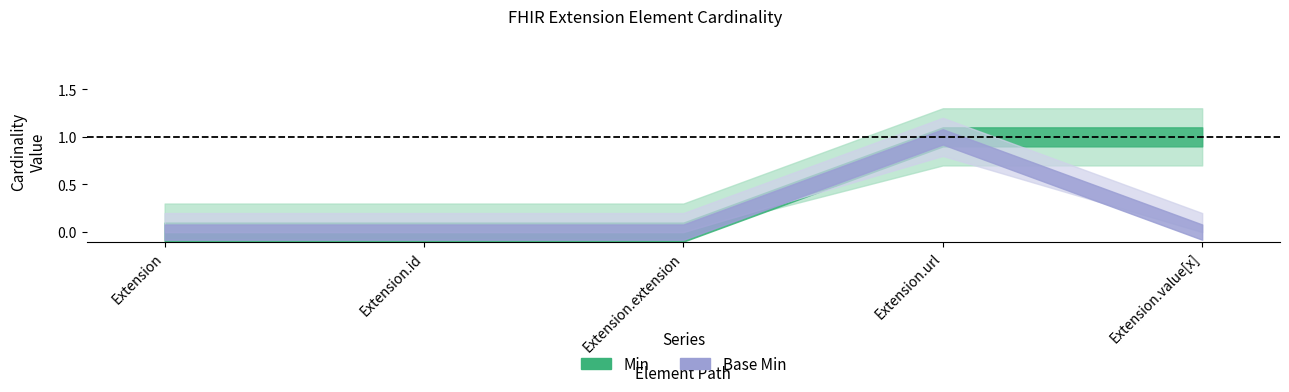

At which label does Min reach its minimum?

Extension